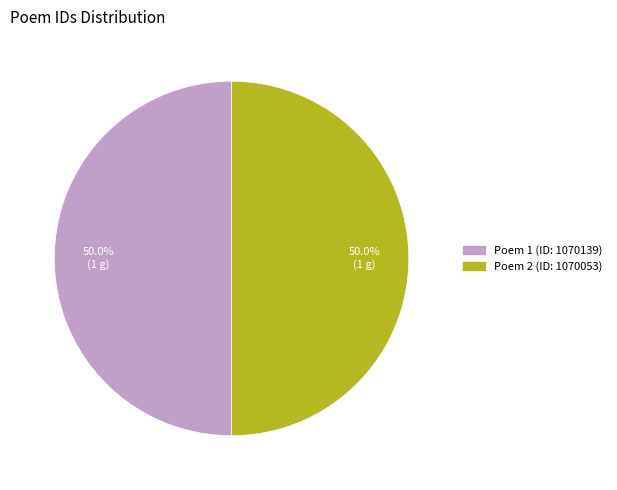

How many segments does this pie chart have?

2